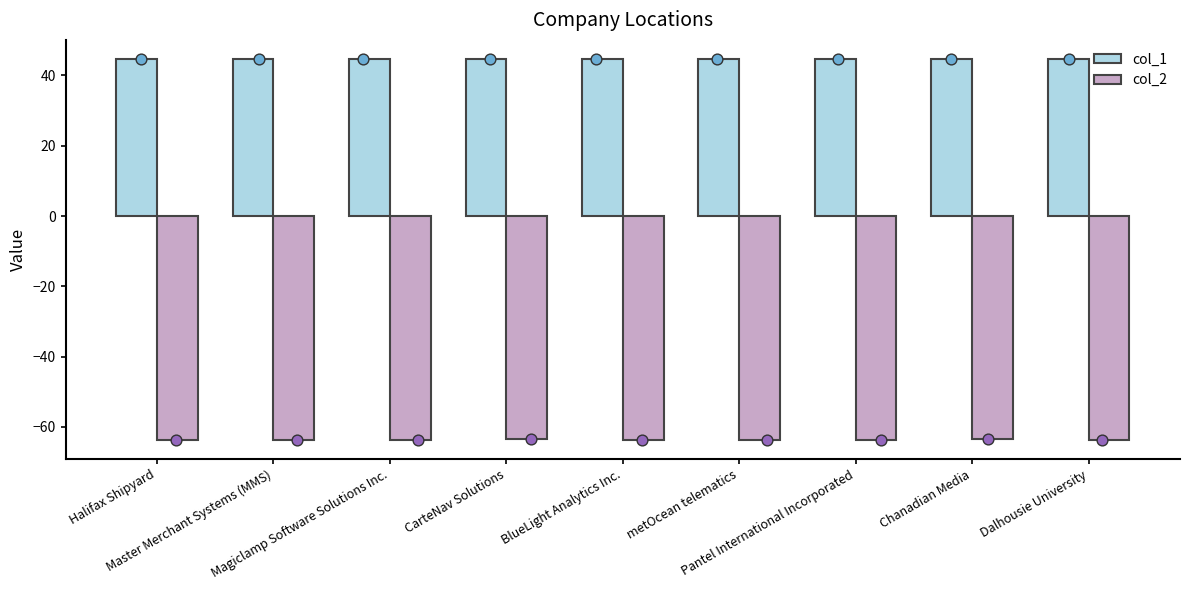

What is the total value across all series at Pantel International Incorporated?

-18.9